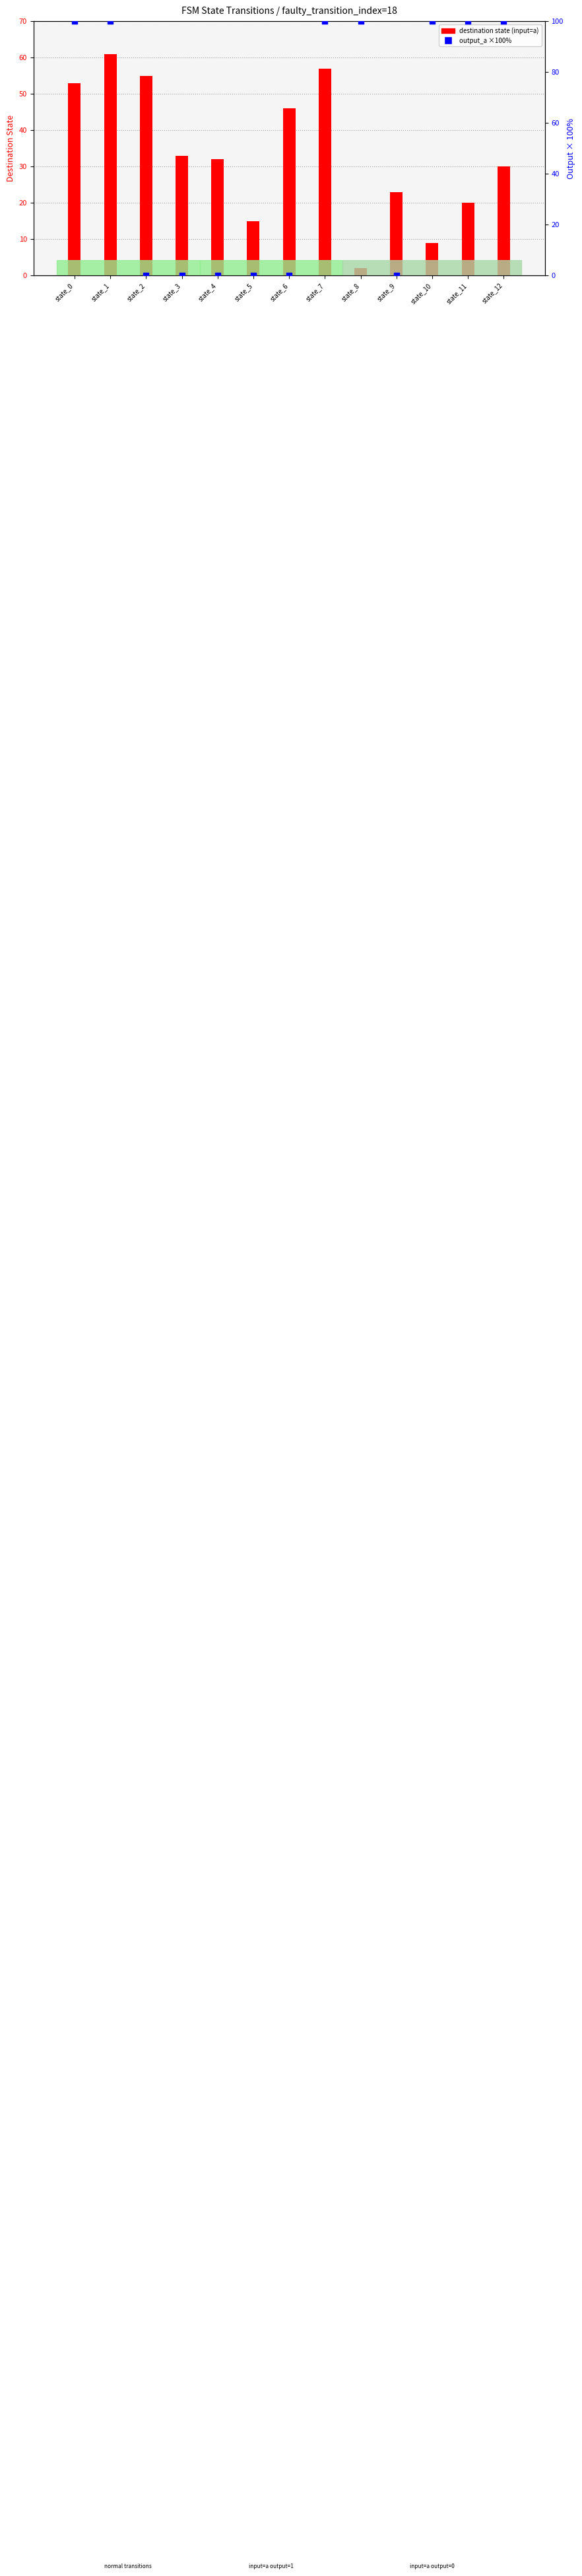

Which series contains the lowest Y value?

output_a ×100%